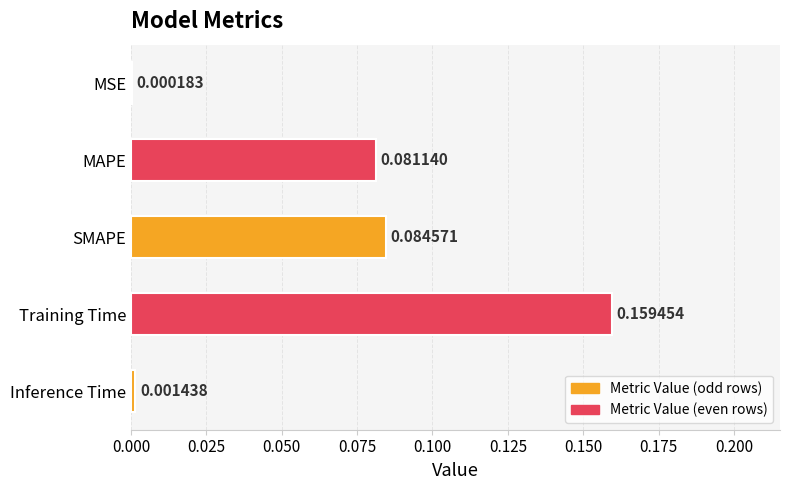

What is the sum of all values?

0.3